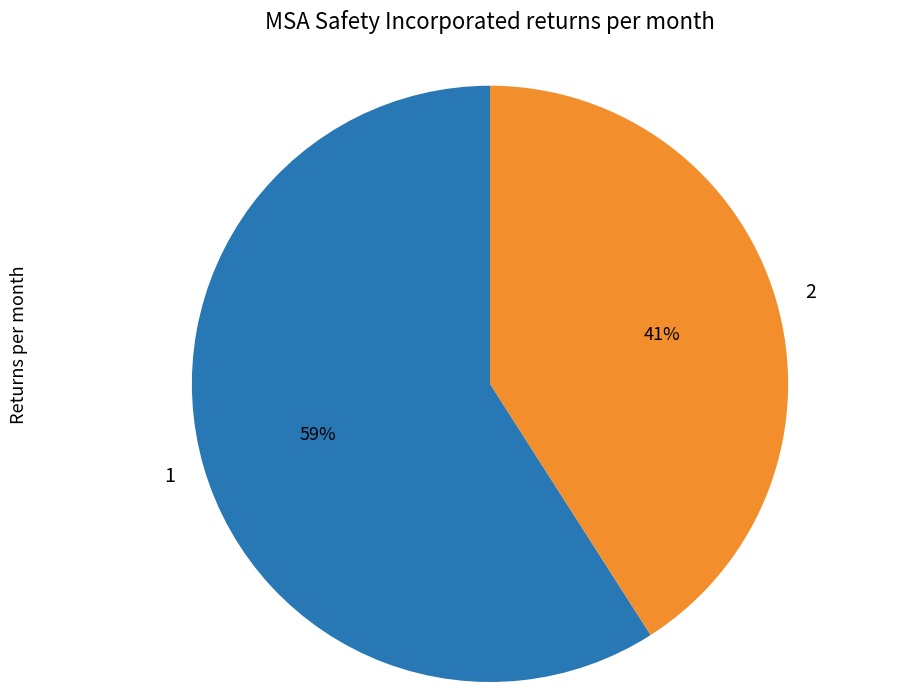

Is the sum of 2 and 1 greater than half?

Yes